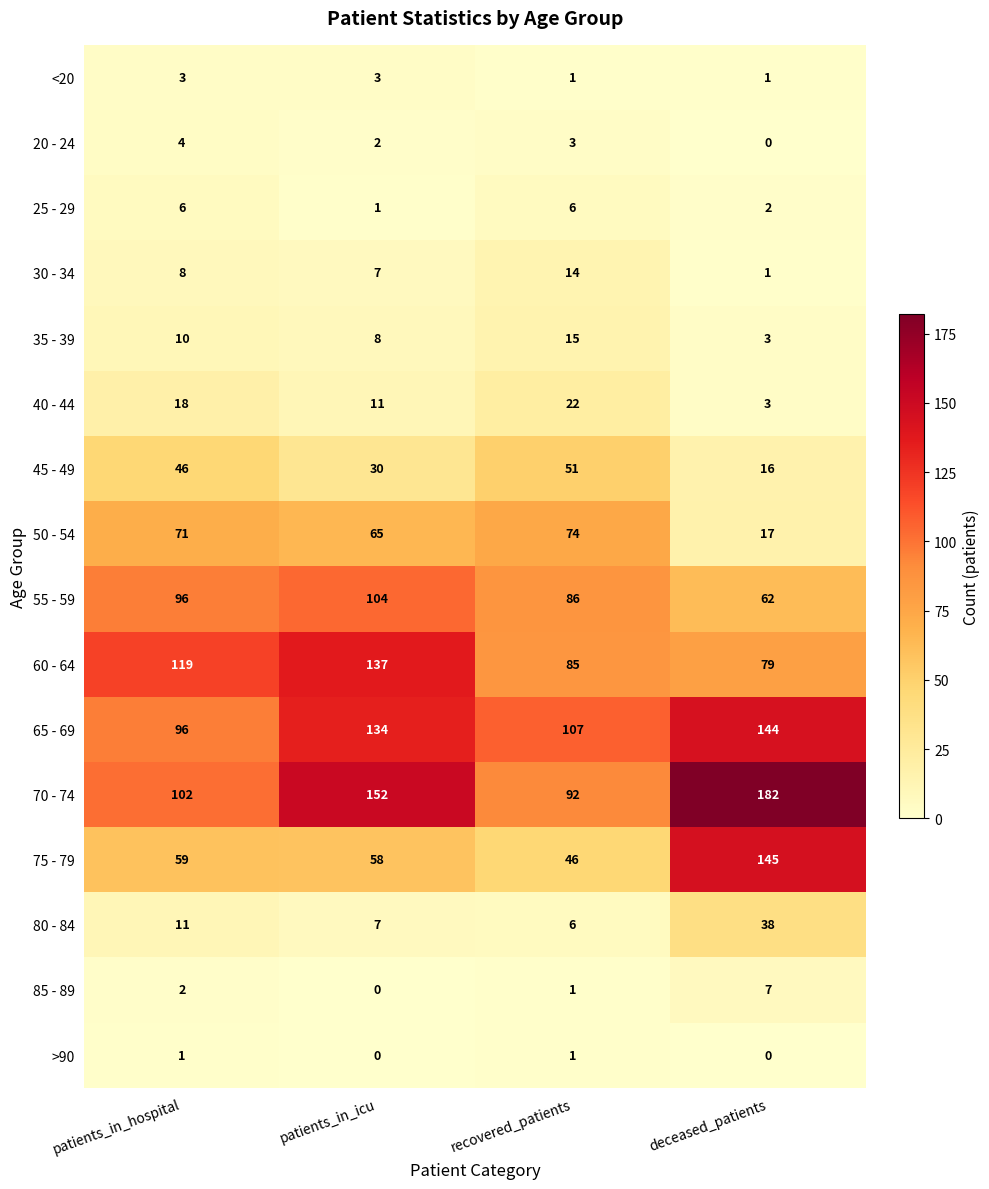

Rank the series by their maximum value, from lowest to highest.

>90, <20, 20 - 24, 25 - 29, 85 - 89, 30 - 34, 35 - 39, 40 - 44, 80 - 84, 45 - 49, 50 - 54, 55 - 59, 60 - 64, 65 - 69, 75 - 79, 70 - 74